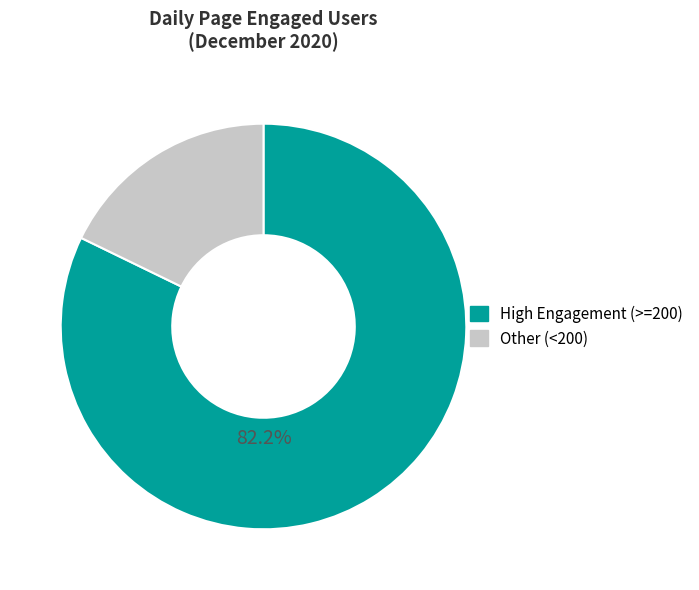

Is there a majority slice in this chart?

Yes